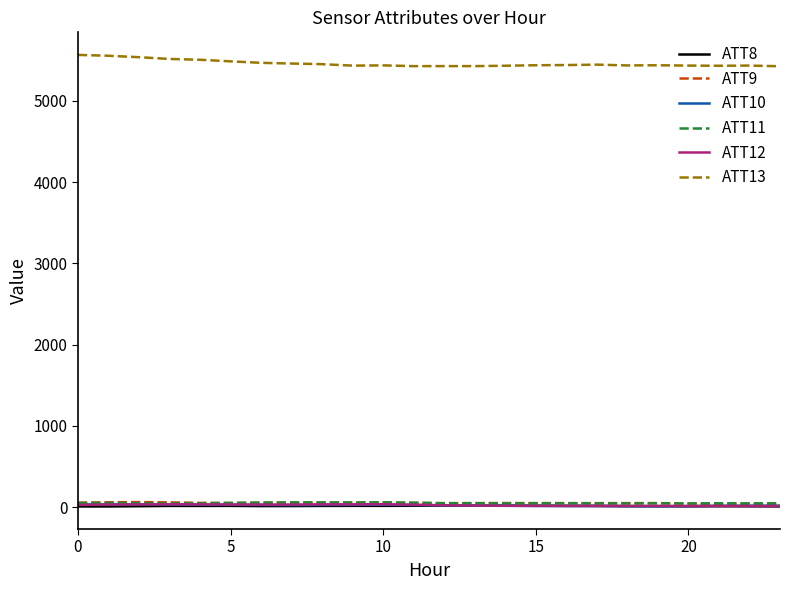

Which series has the largest total across all categories?

ATT13